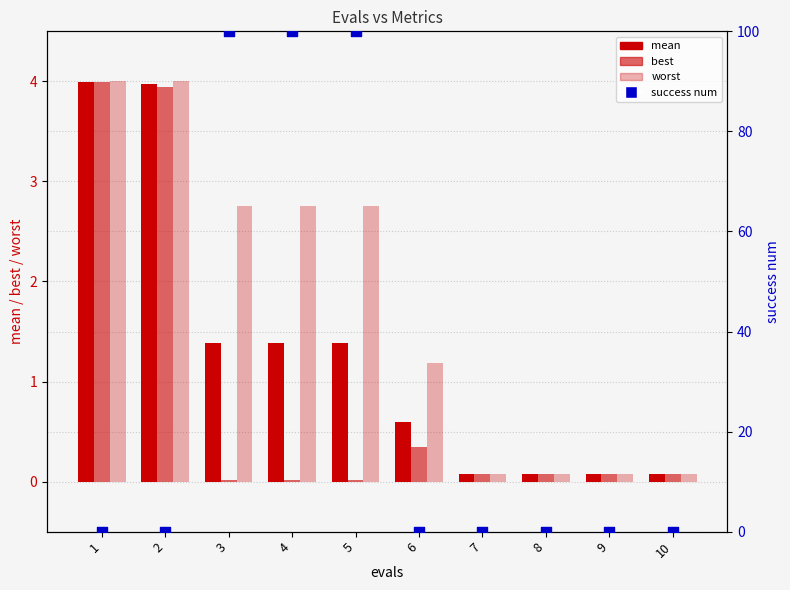

Which series contains the highest Y value?

success num